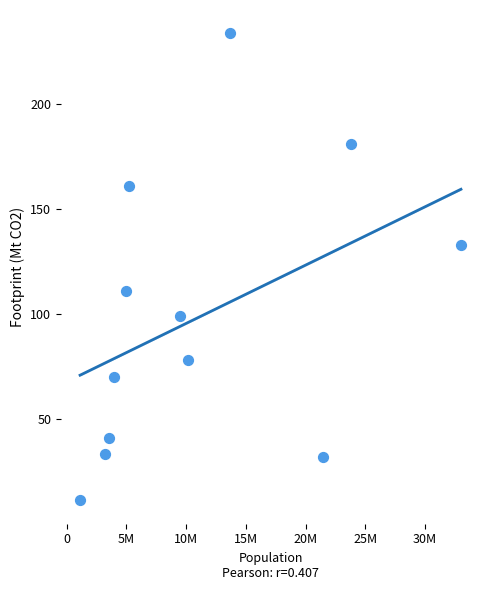

What is the average Y value?

98.7